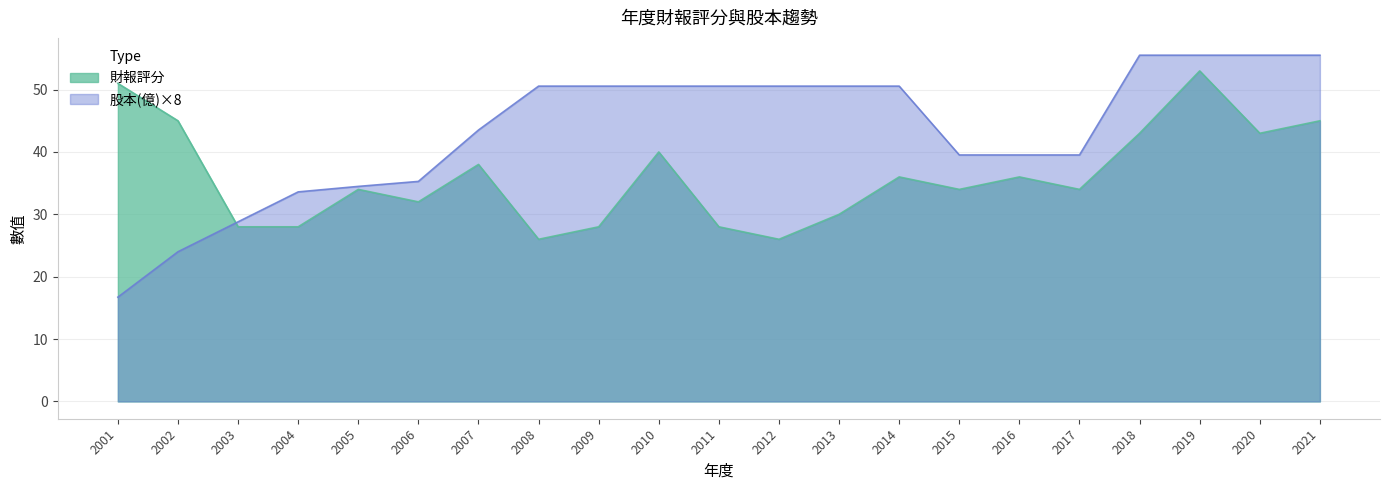

What is the sum of all 財報評分 values?

758.0